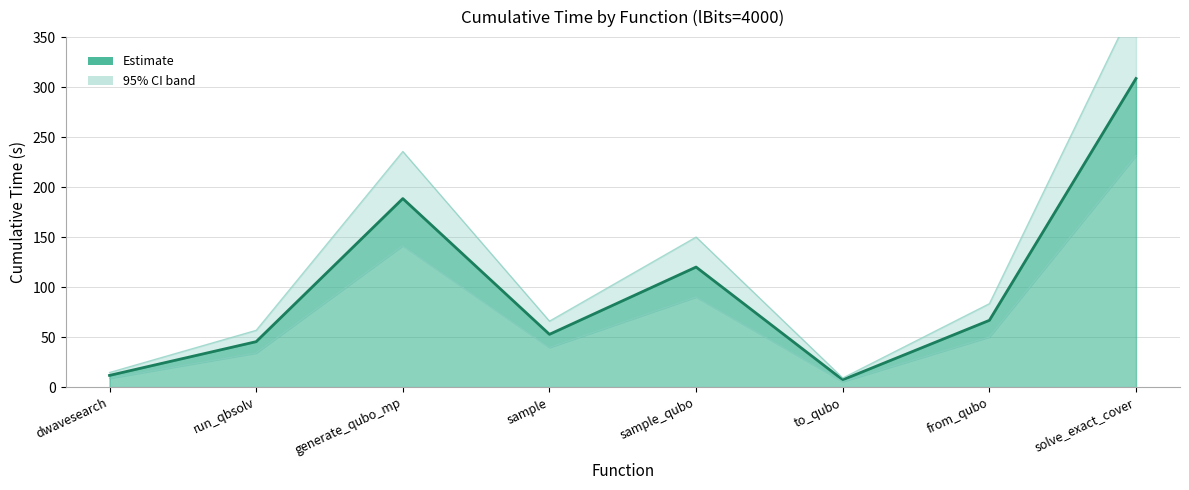

What is the sum of the values at dwavesearch and to_qubo?

19.0